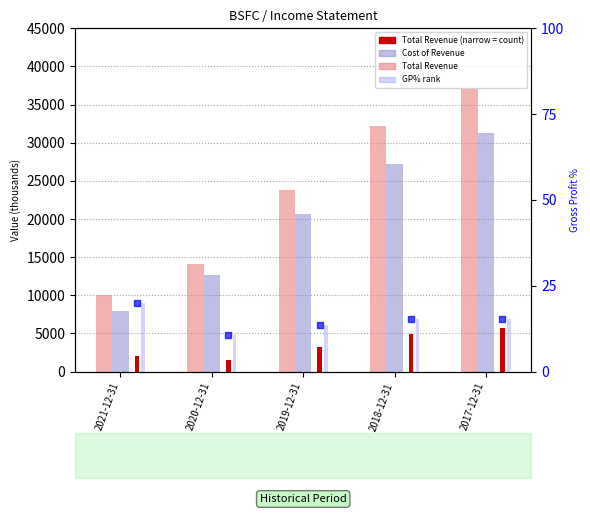

What is the difference between the maximum and second lowest values in the Cost of Revenue series?

18700.0